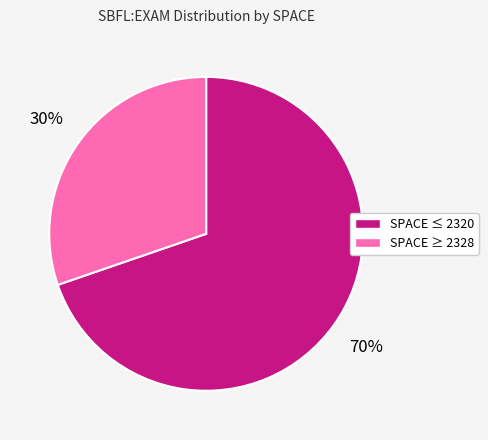

To the nearest percent, what is the average slice percentage?

50%